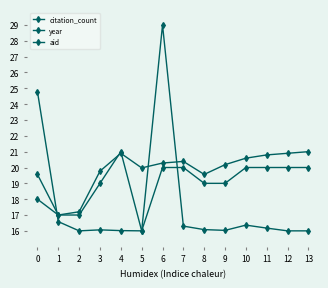

At how many categories does at least one series exceed 22?

2